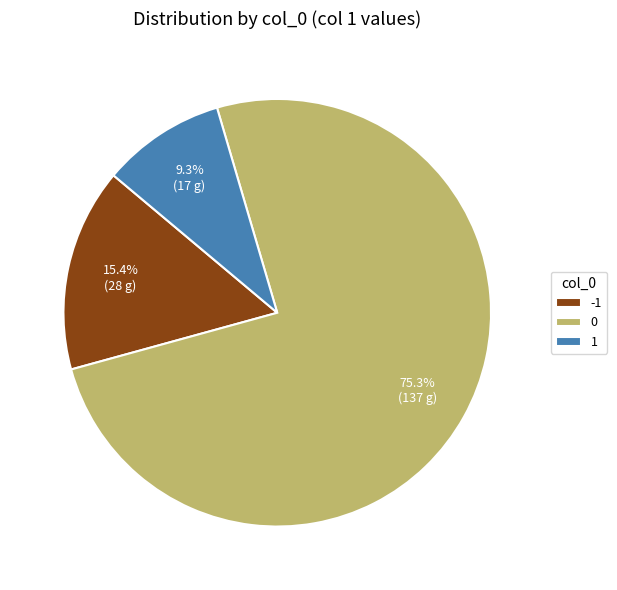

Rank the categories by value from highest to lowest.

0, -1, 1